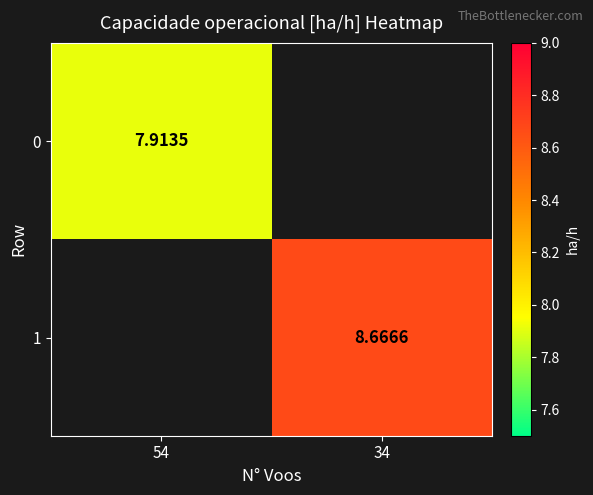

How many data points in 1 are above 8?

1